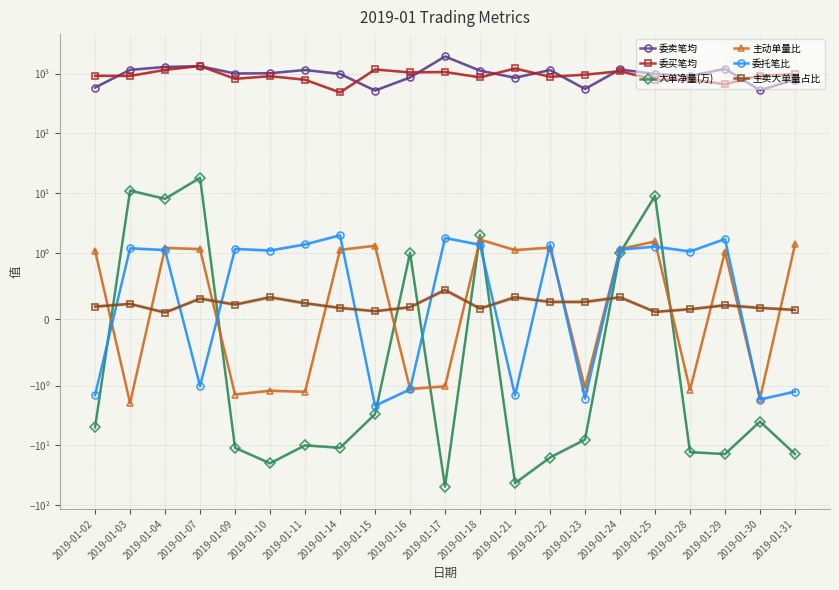

How many interior local peaks does the 大单净量(万) series have?

7